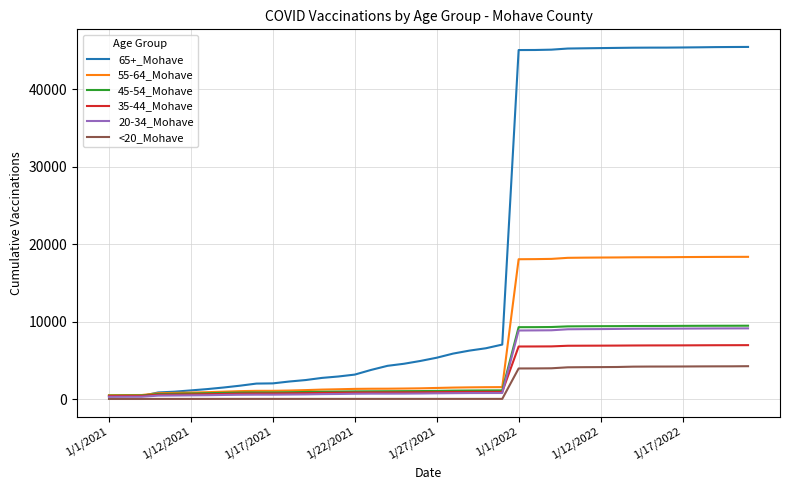

Which series has the widest spread of values?

65+_Mohave